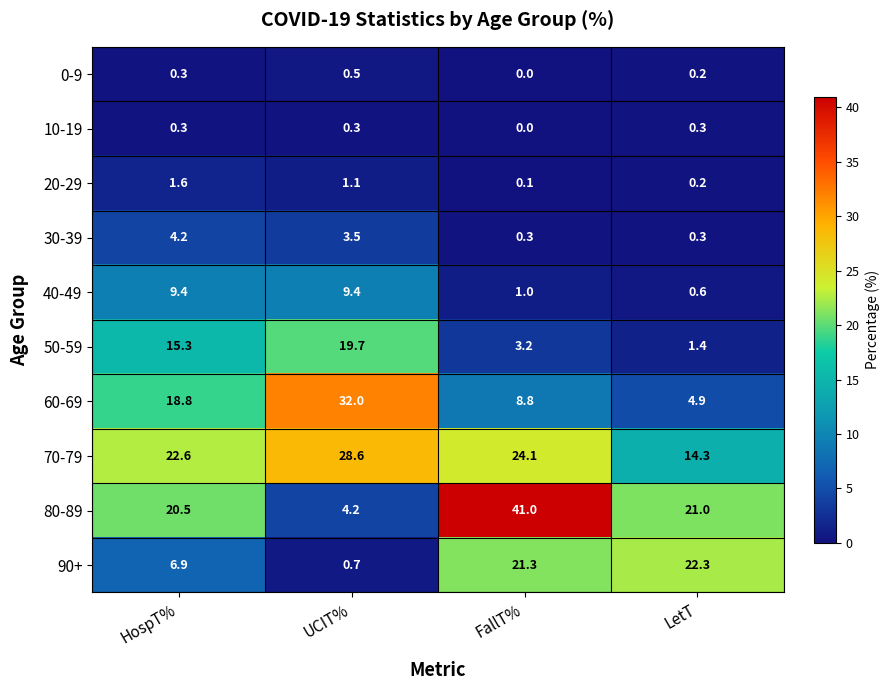

At how many categories does at least one series exceed 29?

2